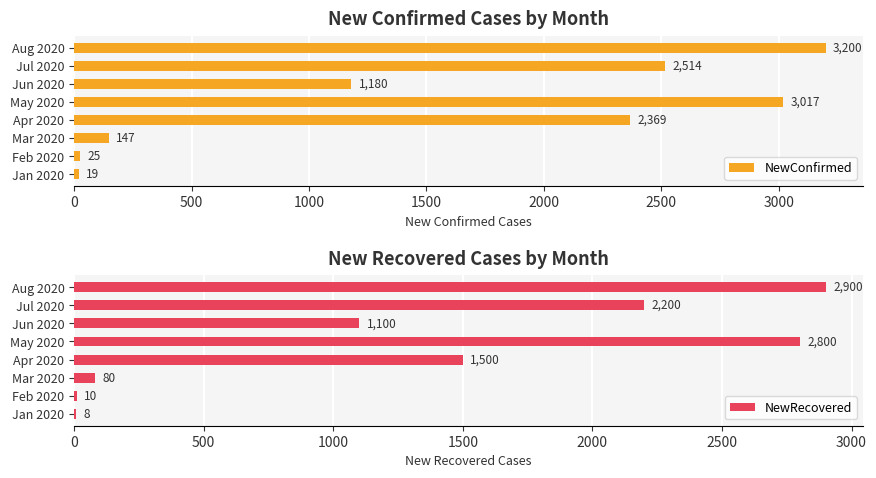

At how many categories does at least one series exceed 365?

5